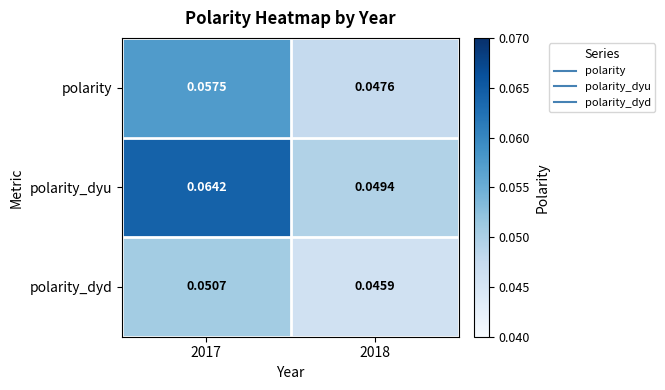

Between 2017 and 2018, which series saw the biggest shift?

polarity_dyu